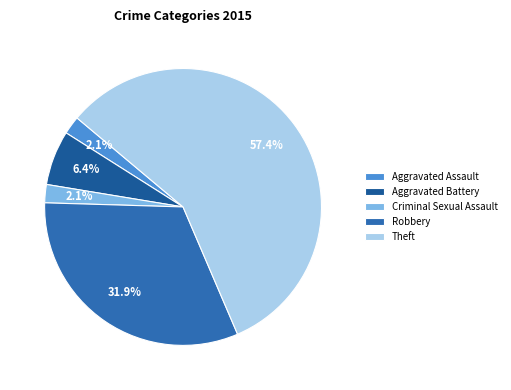

Combined, do Theft and Aggravated Assault account for over 50%?

Yes